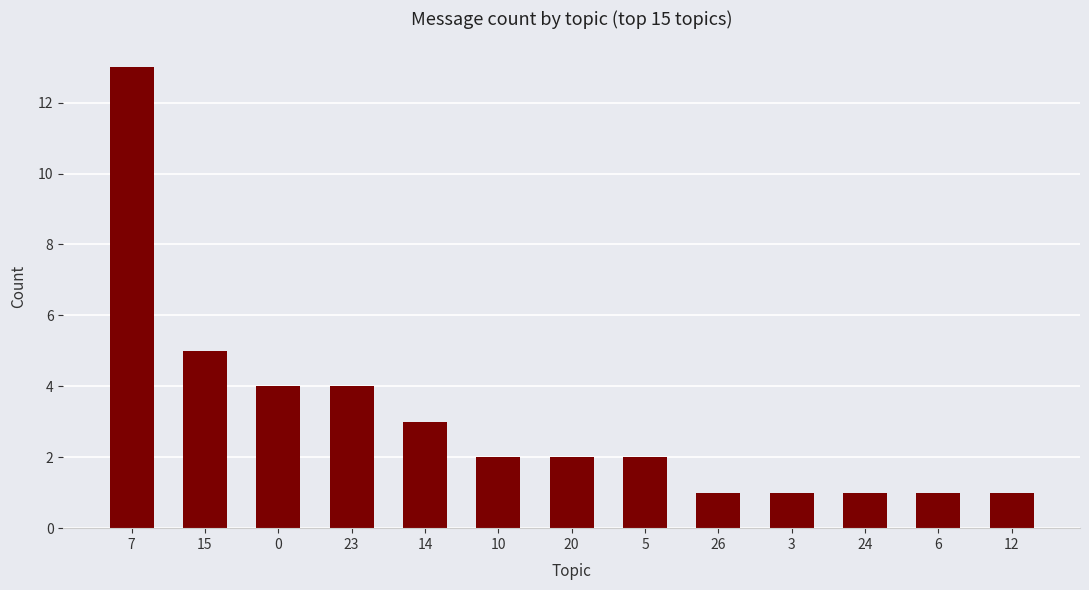

Is it true that the value at 26 is 2?

False